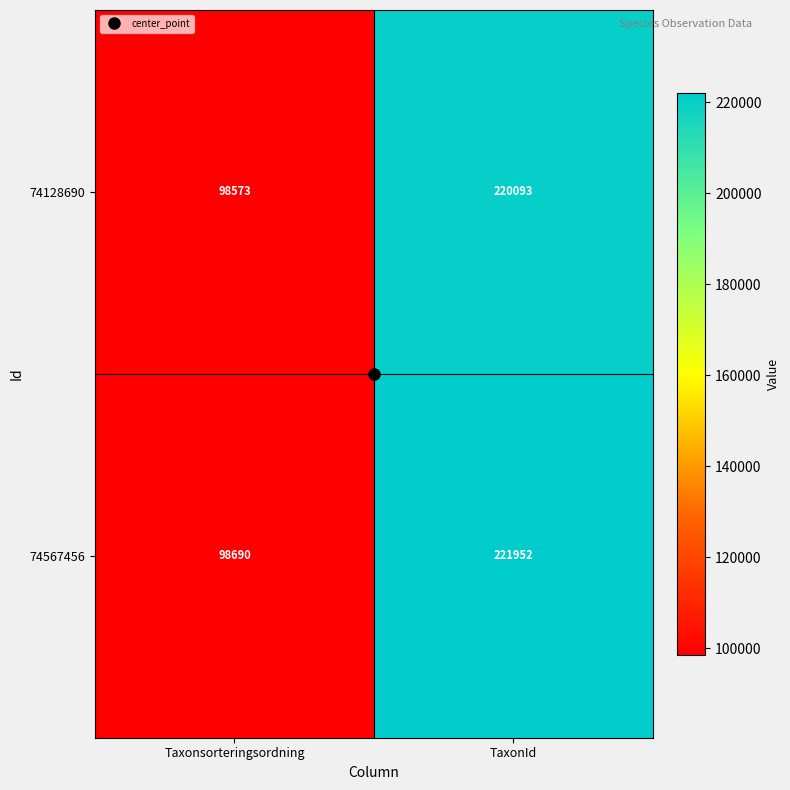

How many distinct data groups are displayed?

2